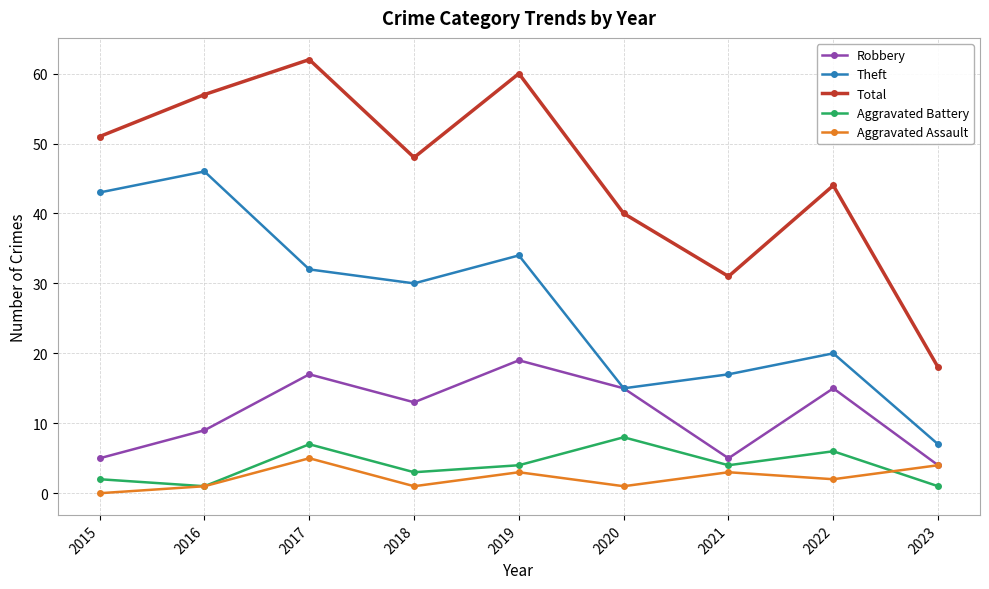

How many lines are shown in the chart?

5